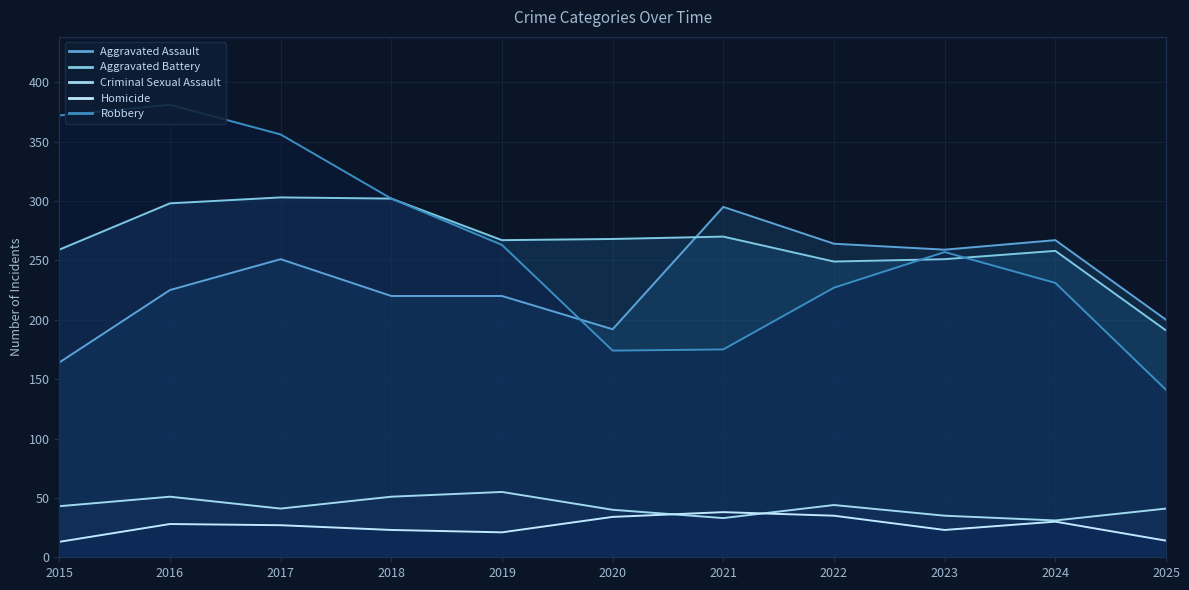

What is the difference between the Aggravated Battery values at 2016 and 2023?

47